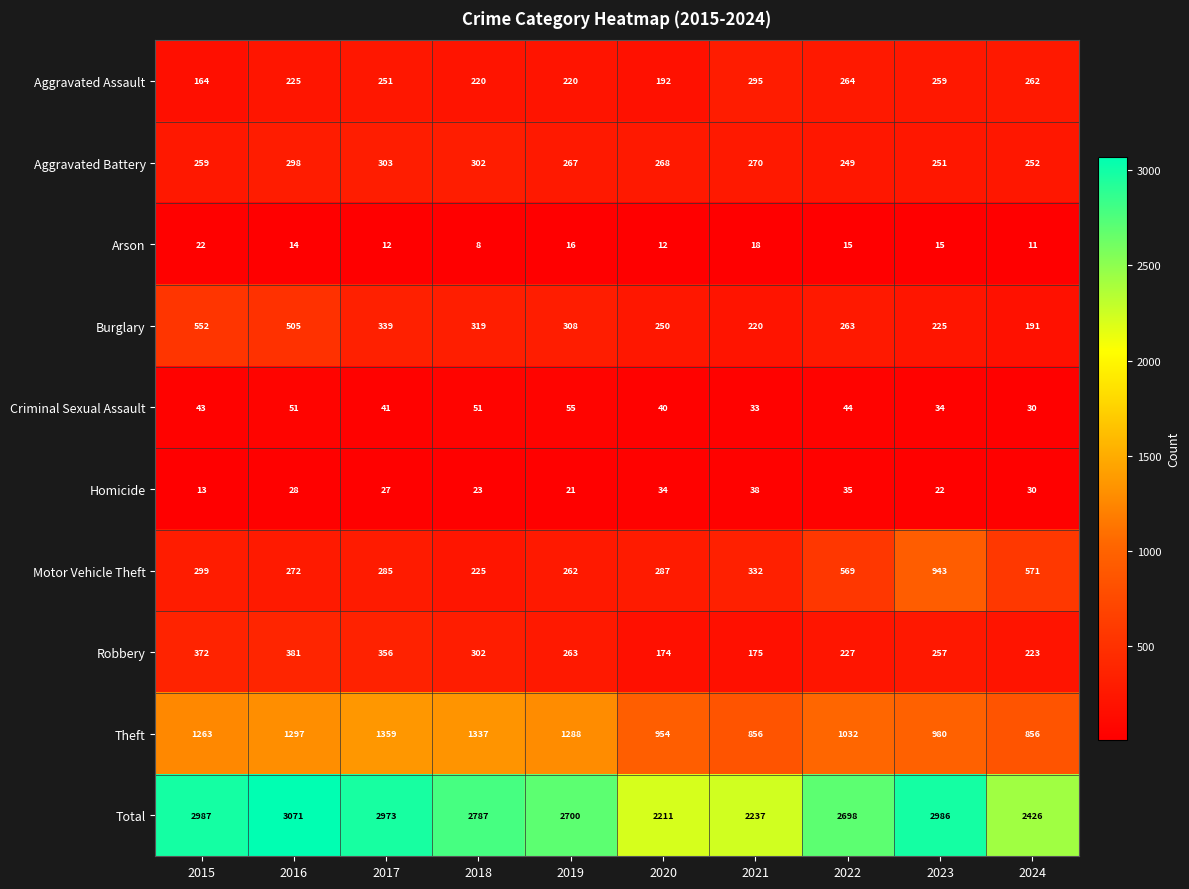

Which category has the lowest value across all series?

2018